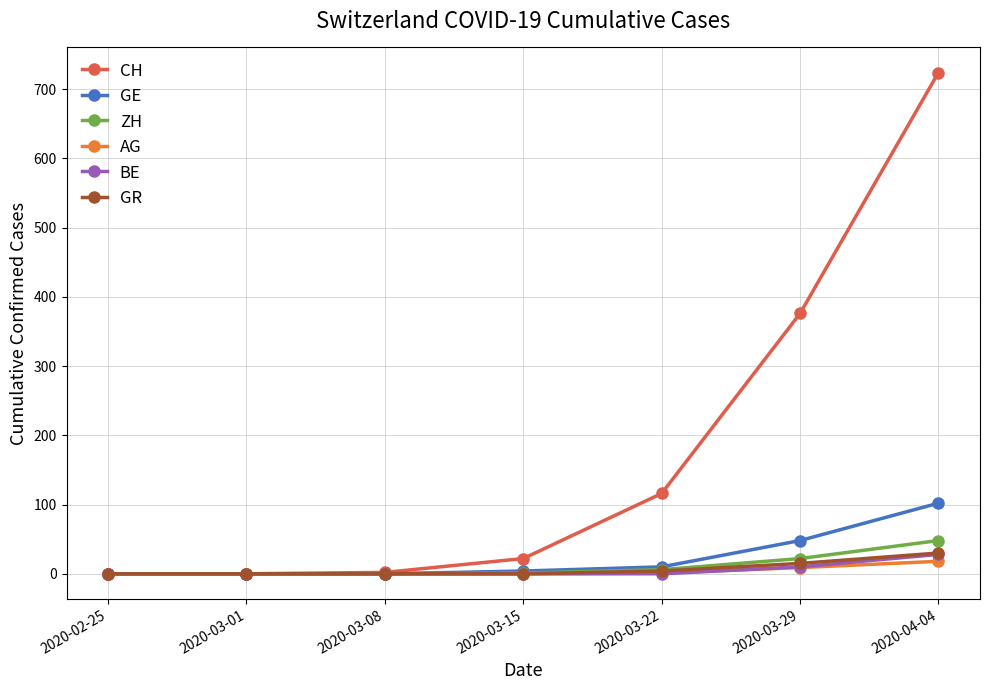

How many data points in CH are less than 22?

3